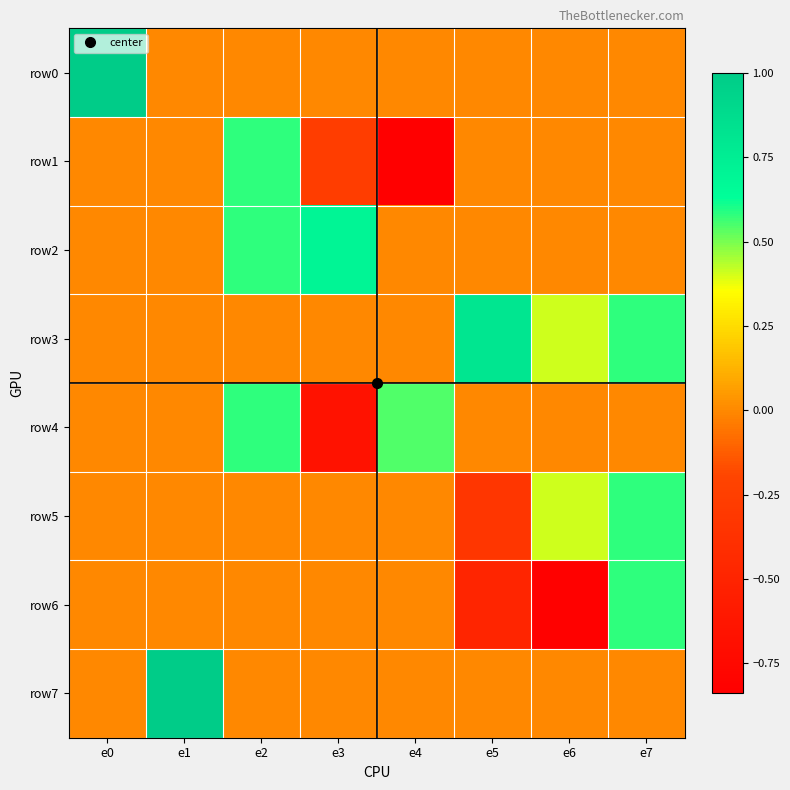

Reading left to right, extract all data points from this chart.

row0: e0=1.0	e1=-0.0	e2=-0.0	e3=0.0	e4=0.0	e5=-0.0	e6=-0.0	e7=0.0
row1: e0=0.0	e1=0.0	e2=0.6	e3=-0.3	e4=-0.8	e5=-0.0	e6=-0.0	e7=-0.0
row2: e0=0.0	e1=0.0	e2=0.6	e3=0.7	e4=-0.0	e5=-0.0	e6=0.0	e7=-0.0
row3: e0=0.0	e1=0.0	e2=0.0	e3=0.0	e4=-0.0	e5=0.8	e6=0.4	e7=0.6
row4: e0=0.0	e1=0.0	e2=0.6	e3=-0.7	e4=0.5	e5=0.0	e6=0.0	e7=-0.0
row5: e0=0.0	e1=0.0	e2=0.0	e3=-0.0	e4=-0.0	e5=-0.3	e6=0.4	e7=0.6
row6: e0=0.0	e1=0.0	e2=0.0	e3=0.0	e4=0.0	e5=-0.5	e6=-0.8	e7=0.6
row7: e0=0.0	e1=1.0	e2=-0.0	e3=0.0	e4=0.0	e5=0.0	e6=0.0	e7=-0.0